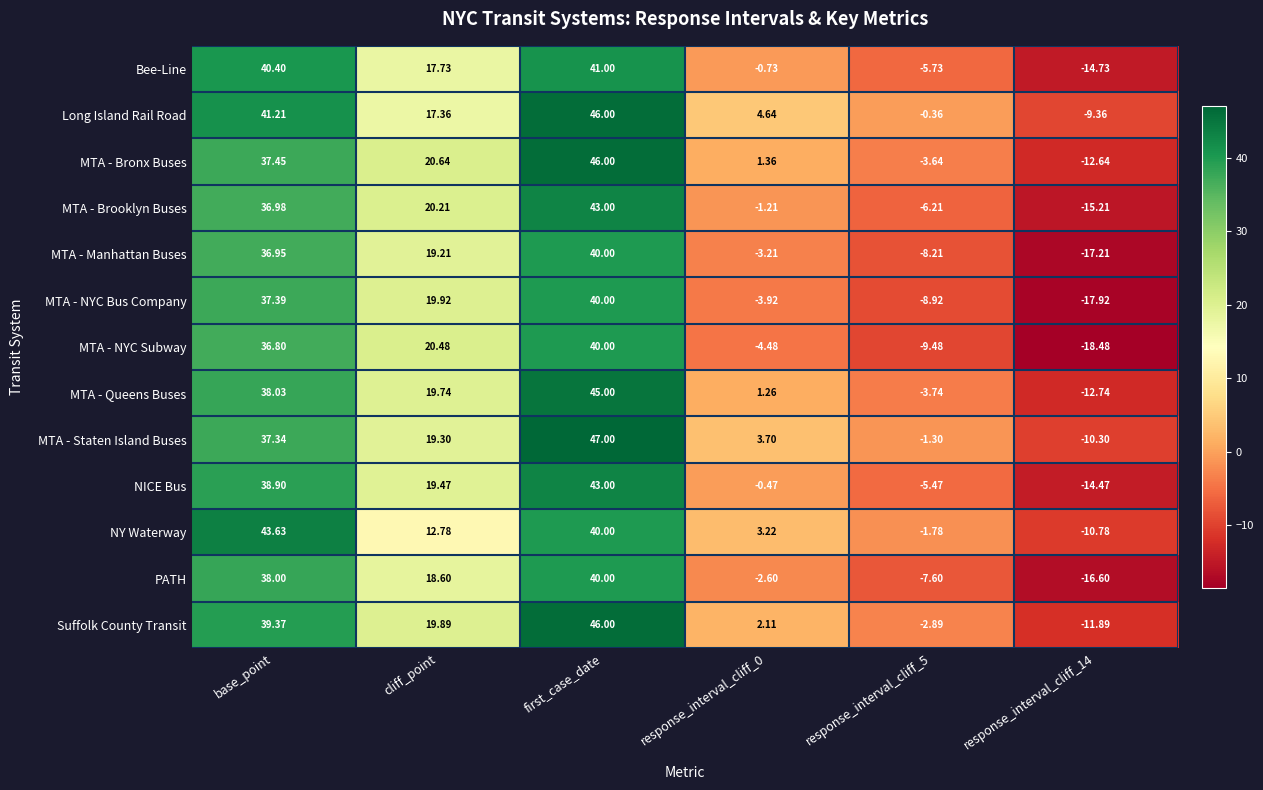

Which series has the widest spread of values?

MTA - Bronx Buses